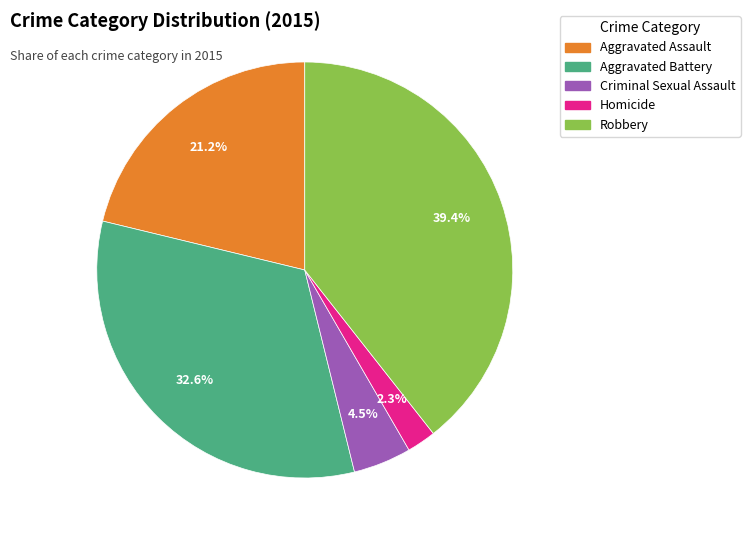

What percentage is NOT represented by Robbery?

60.6%